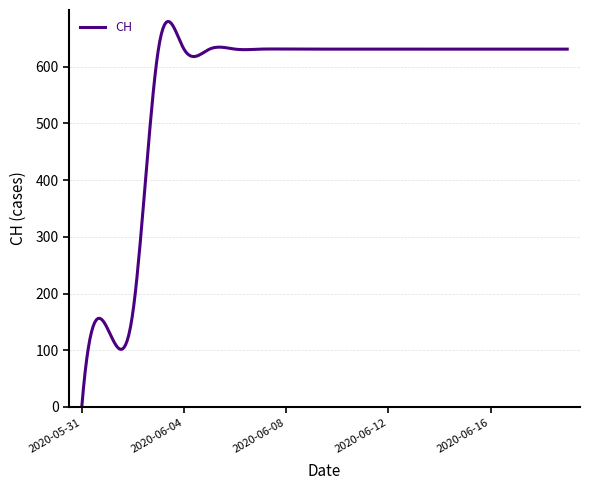

What is the difference between the second highest and second lowest values?

647.1